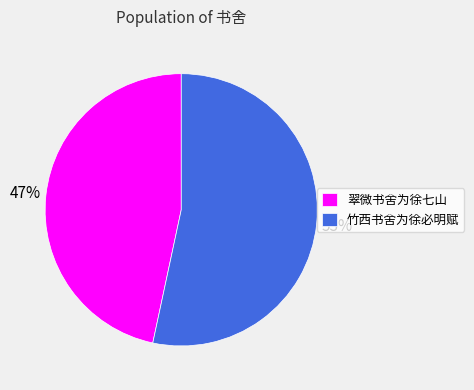

Which slice is the smallest?

翠微书舍为徐七山